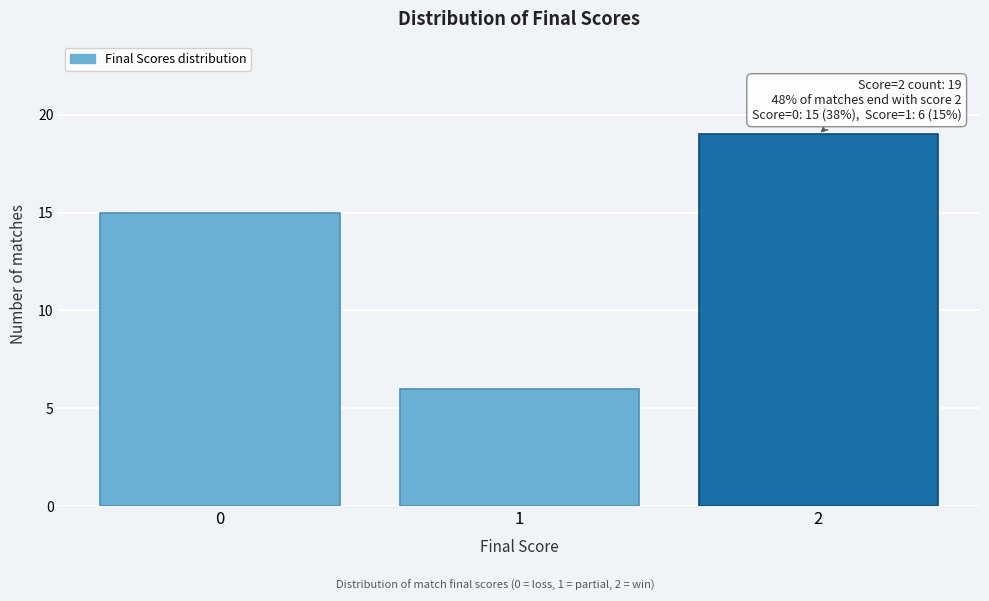

Over which range of the x-axis is the bar tallest?

1.5 to 2.5